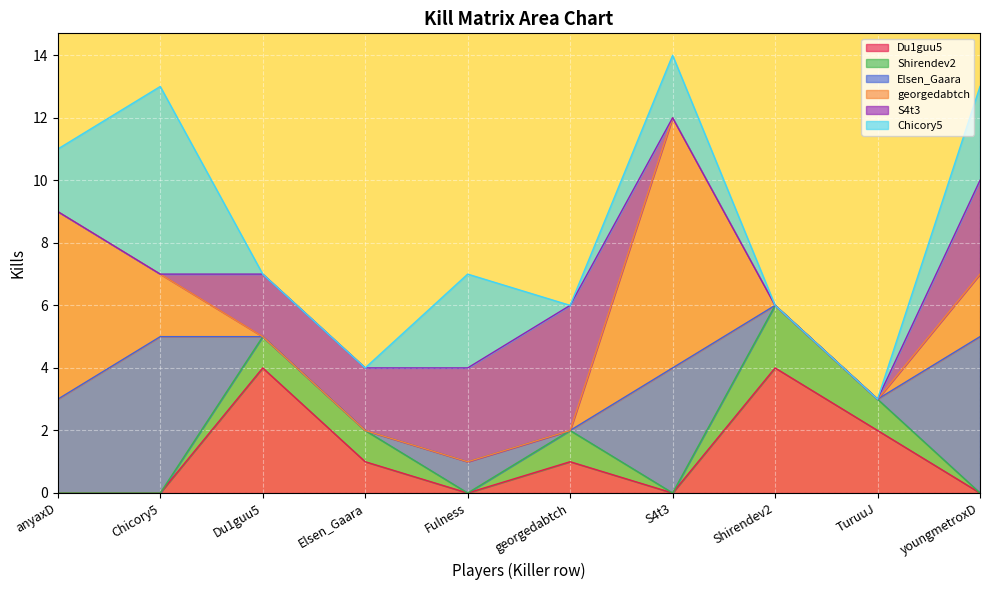

Which series has the largest range (max minus min)?

georgedabtch